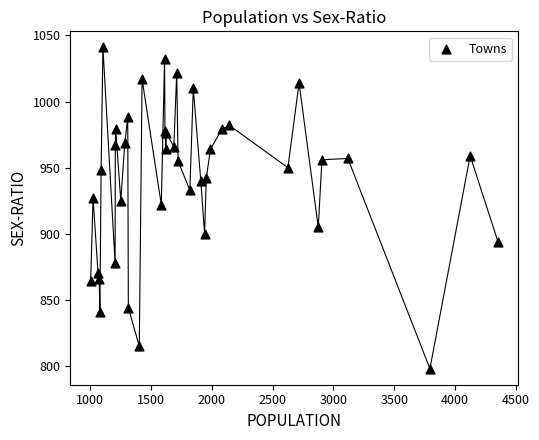

What Y value in the scatter plot is closest to 919?

922